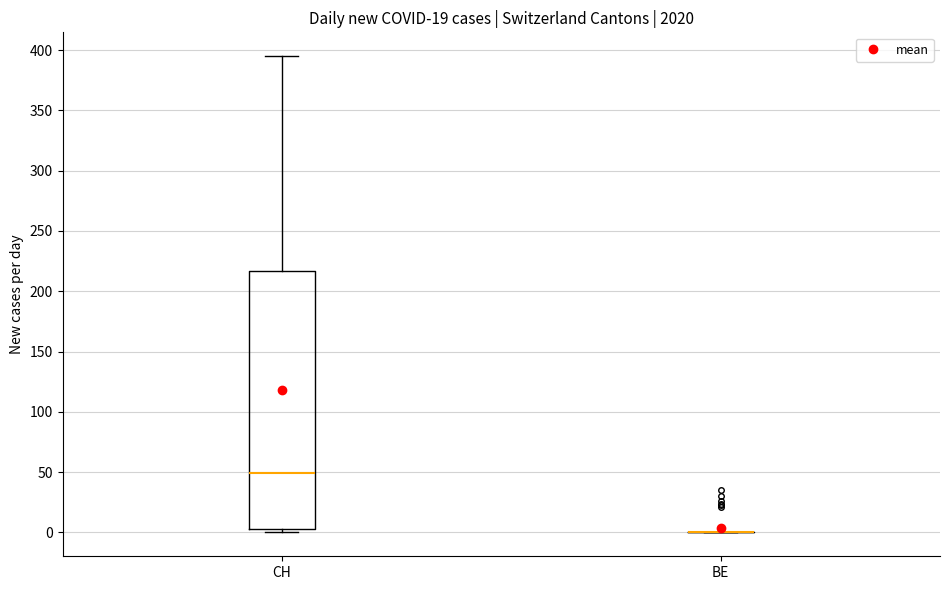

Reading left to right, transcribe this box plot: for each box, give where its median line is, the range the box spans, and where its two whiskers end, as read against the y-axis. The values are not printed on the chart, so give them approximately, as read against the axis.

CH: median 50, box 5 to 215, whiskers 0 to 395
BE: box collapsed to a line at 0, whiskers 0 to 0